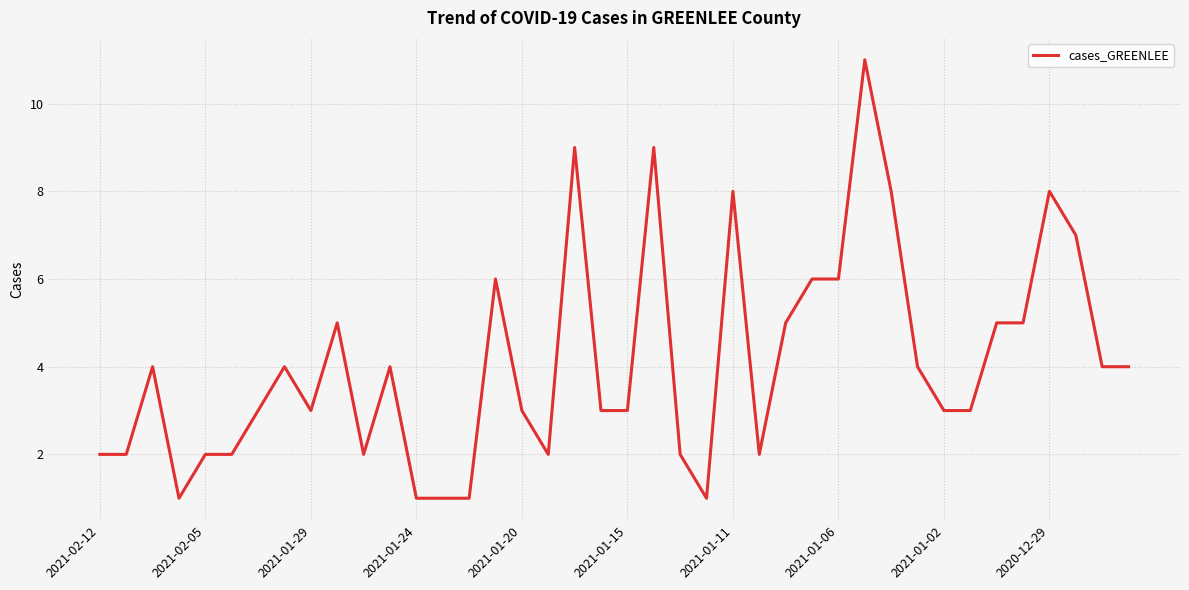

How many values are between 2 and 6?

28